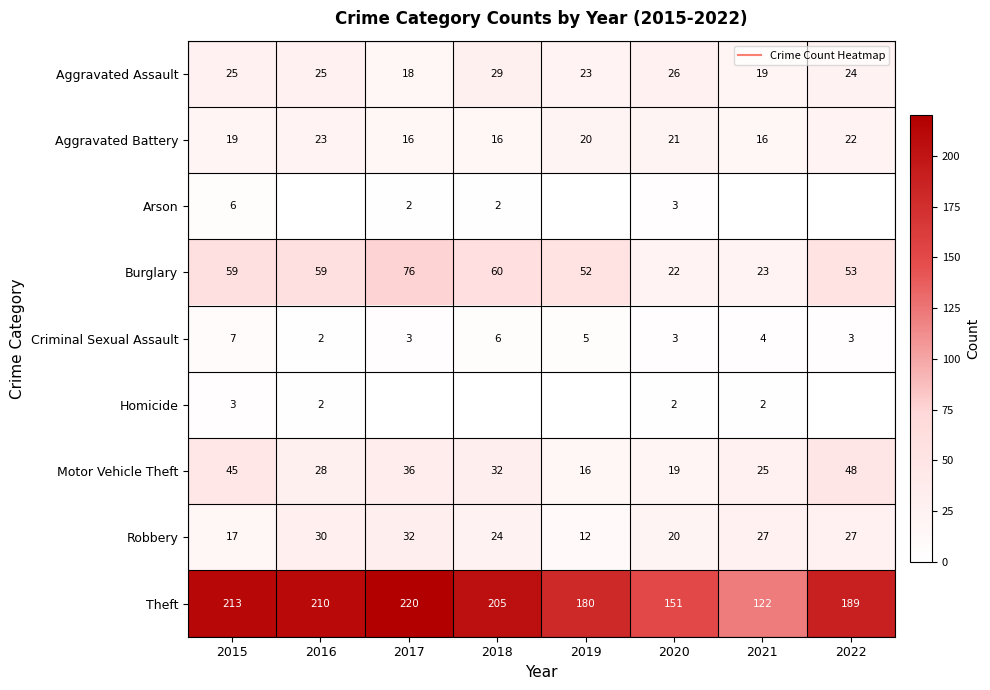

True or false: Motor Vehicle Theft has a value of 32 at 2020.

False